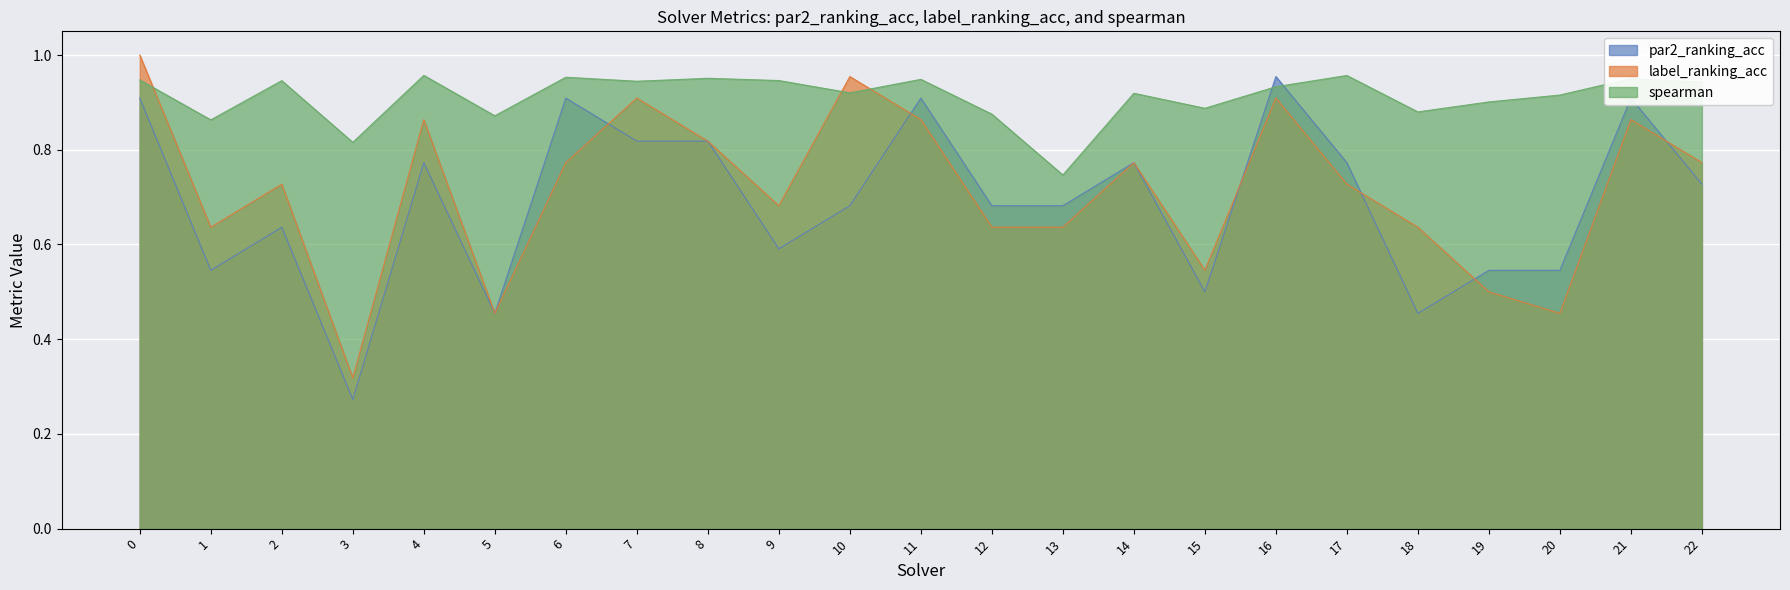

What is the maximum value shown in the chart?

1.0